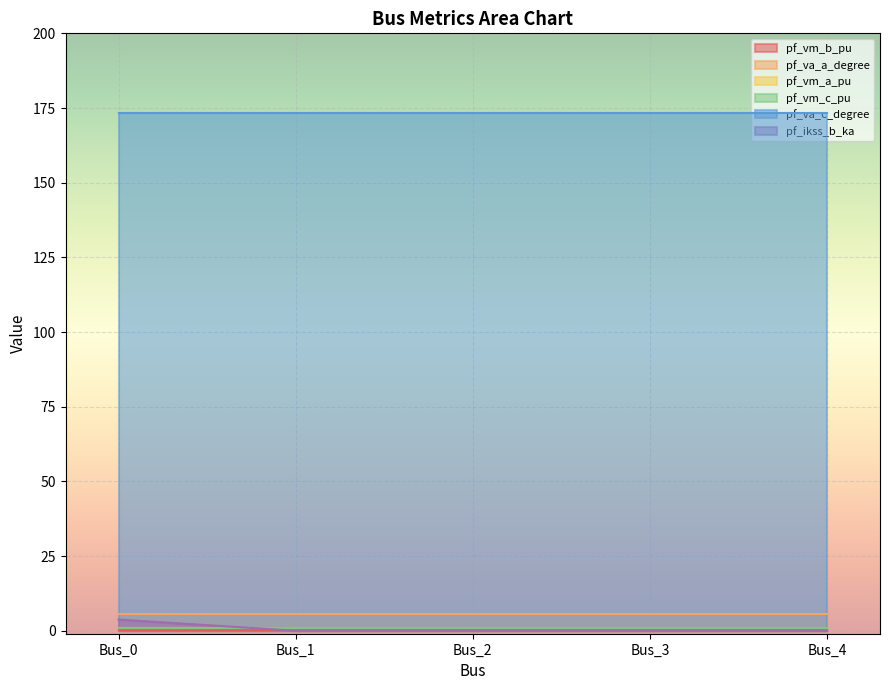

How many times do pf_vm_a_pu and pf_ikss_b_ka cross each other?

1